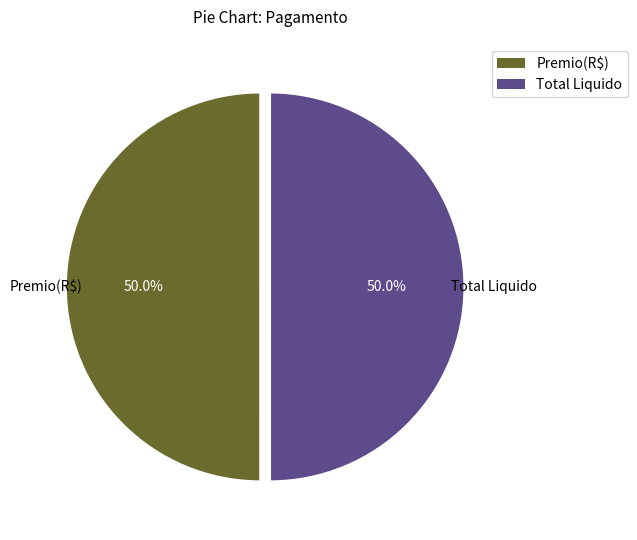

How many segments does this pie chart have?

2